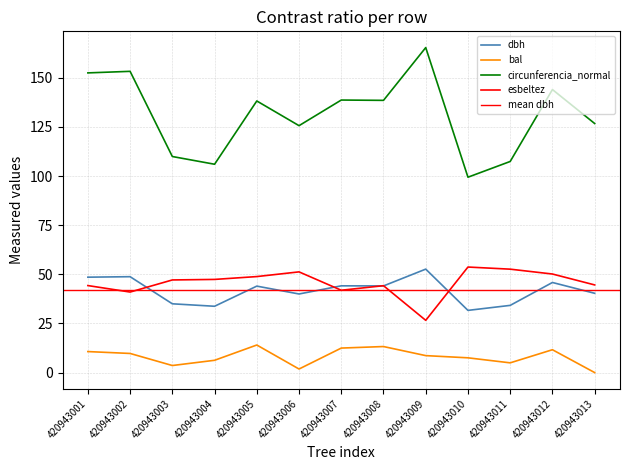

Does the chart display data point markers on the line(s)?

No